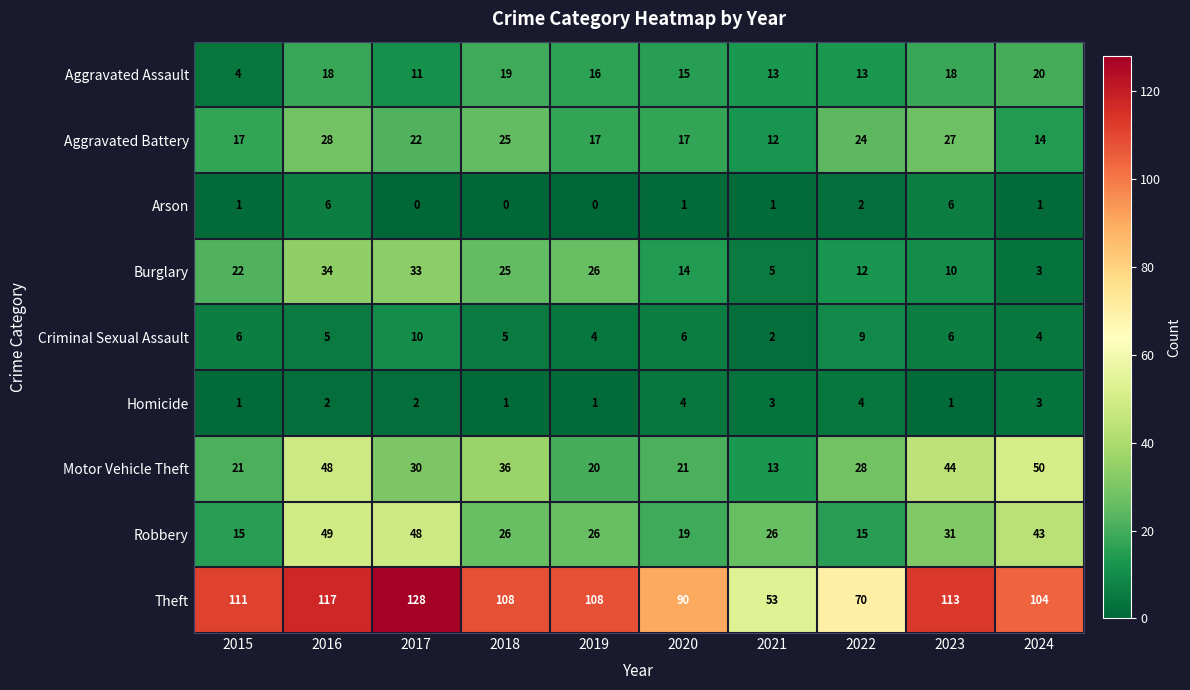

What is the lowest value of the Motor Vehicle Theft series?

13